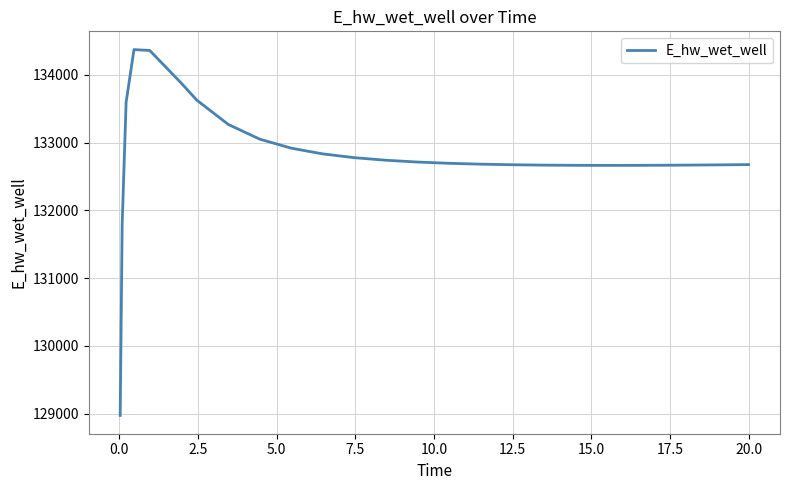

What is the minimum value shown in the chart?

128975.5